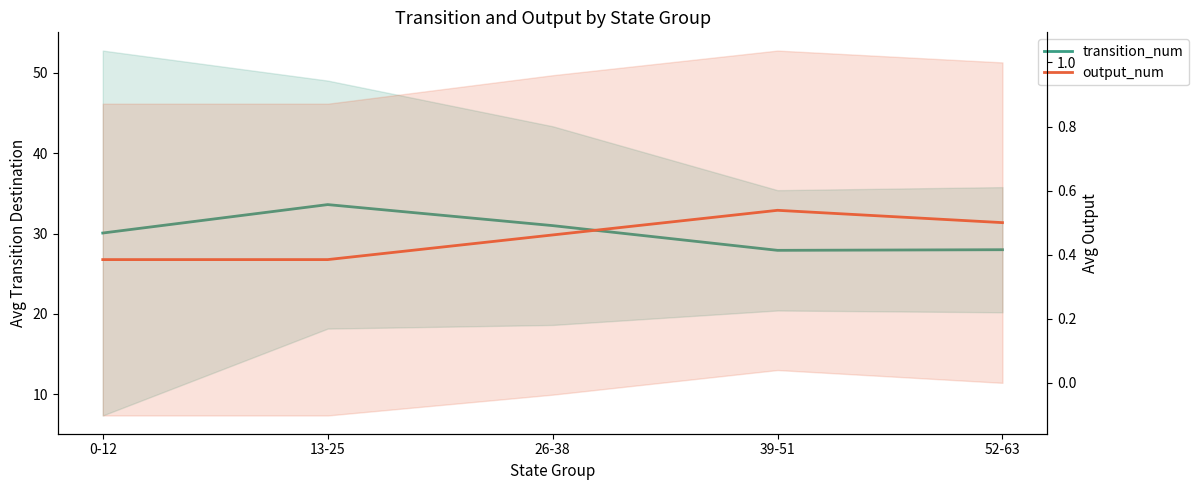

At how many categories does at least one series exceed 18?

5